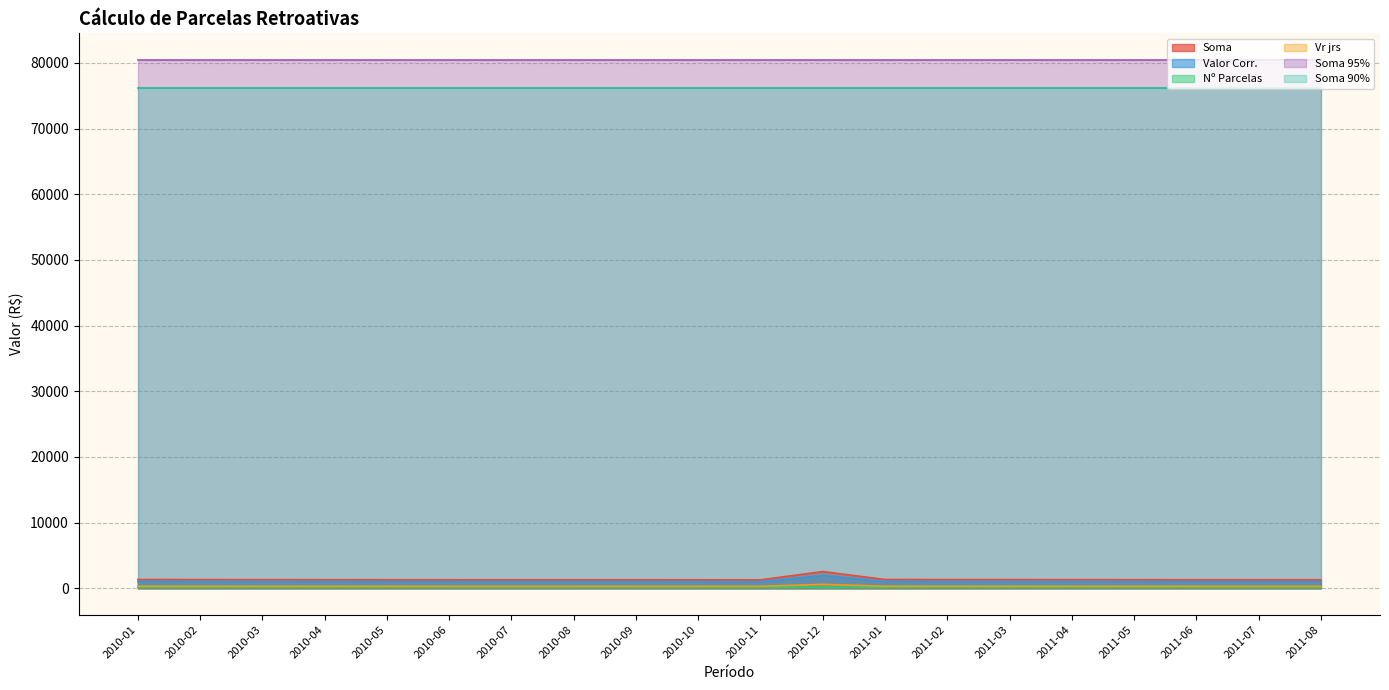

What is the sum of the Nº Parcelas values at 2010-01 and 2011-04?

321.0